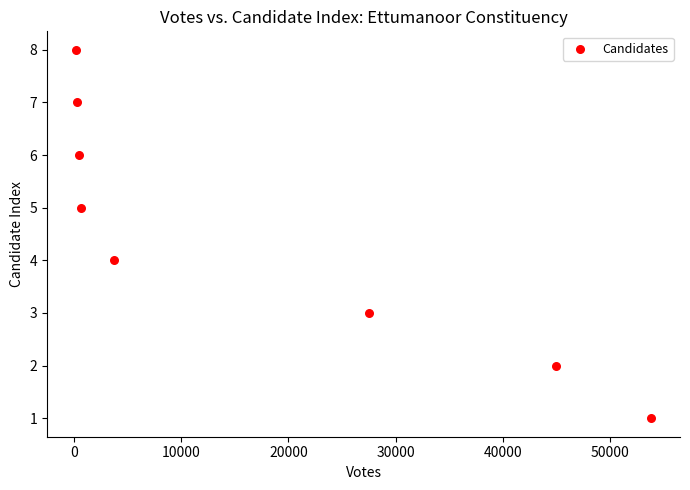

What is the range of Y values (max minus min)?

7